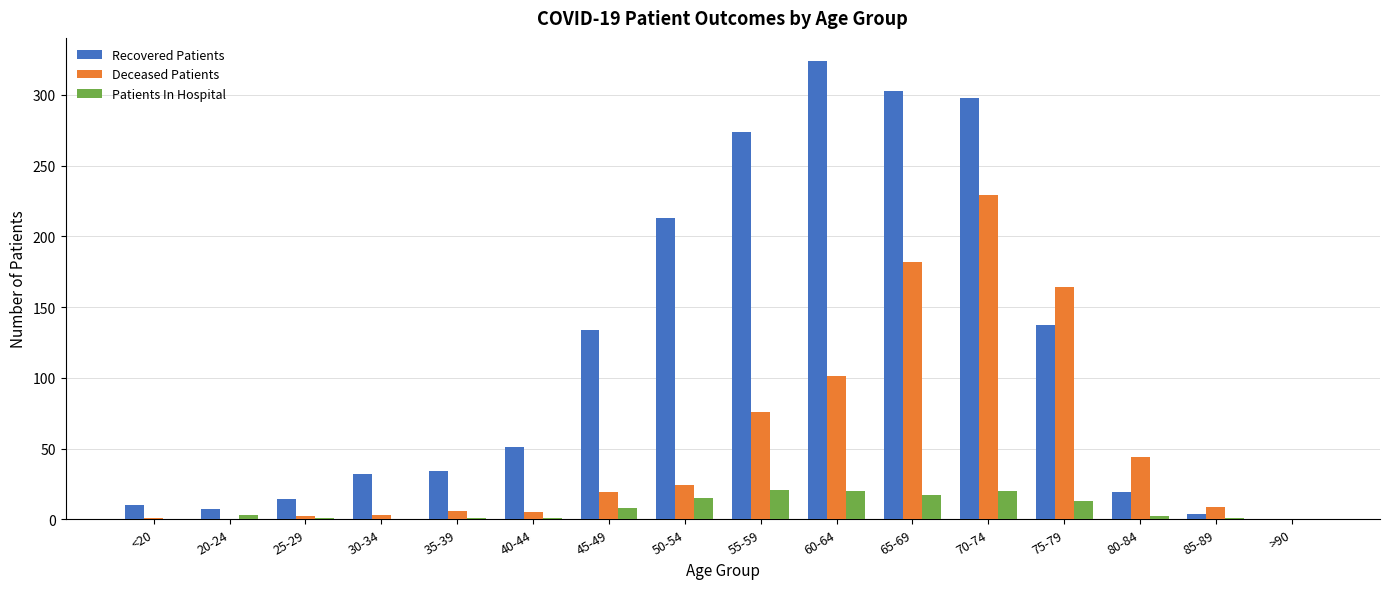

The value of Recovered Patients at 60-64 is 324. True or false?

True